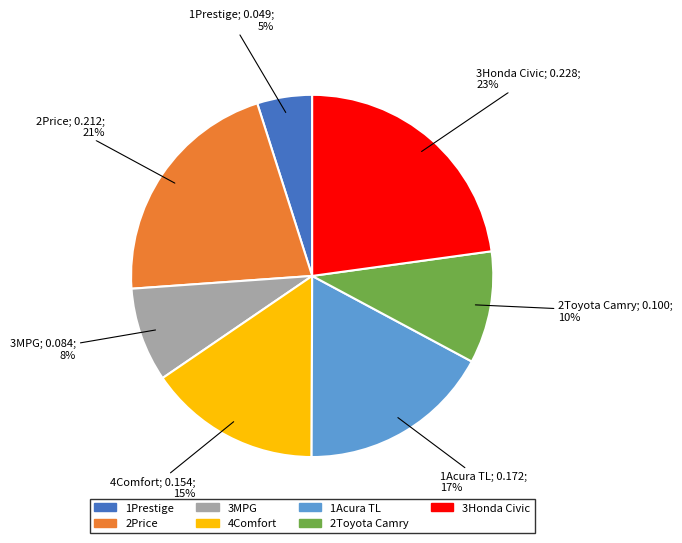

What is the largest slice in the pie chart?

3Honda Civic